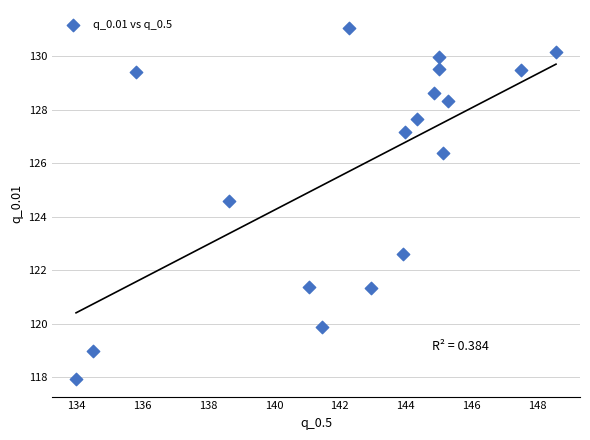

What is the range of Y values (max minus min)?

13.1